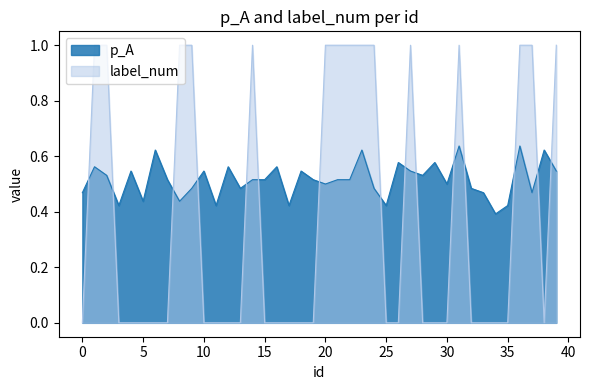

Between which two adjacent categories do label_num and p_A first intersect?

0 and 1